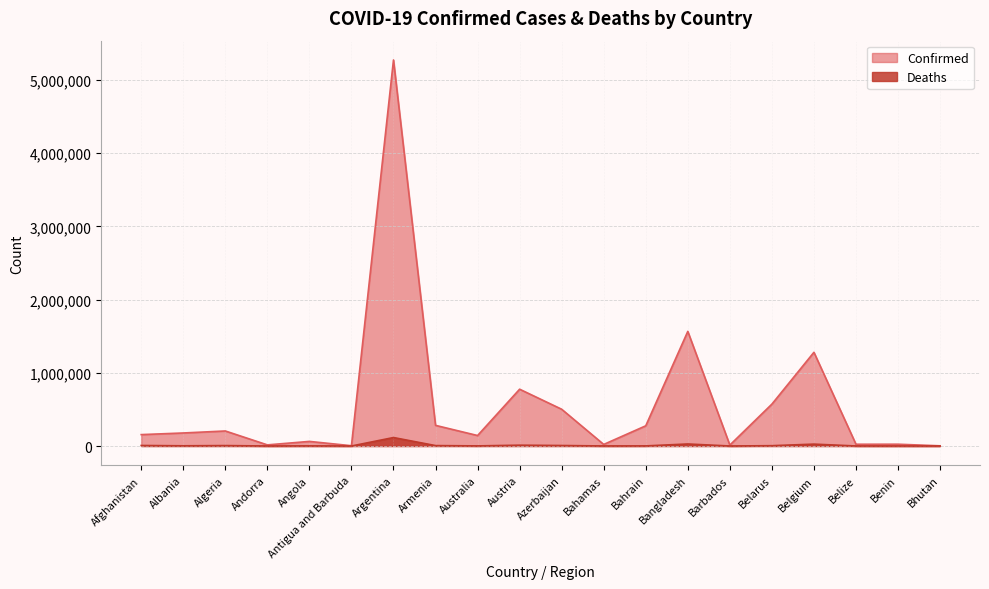

Which label corresponds to the smallest value in the chart?

Bhutan